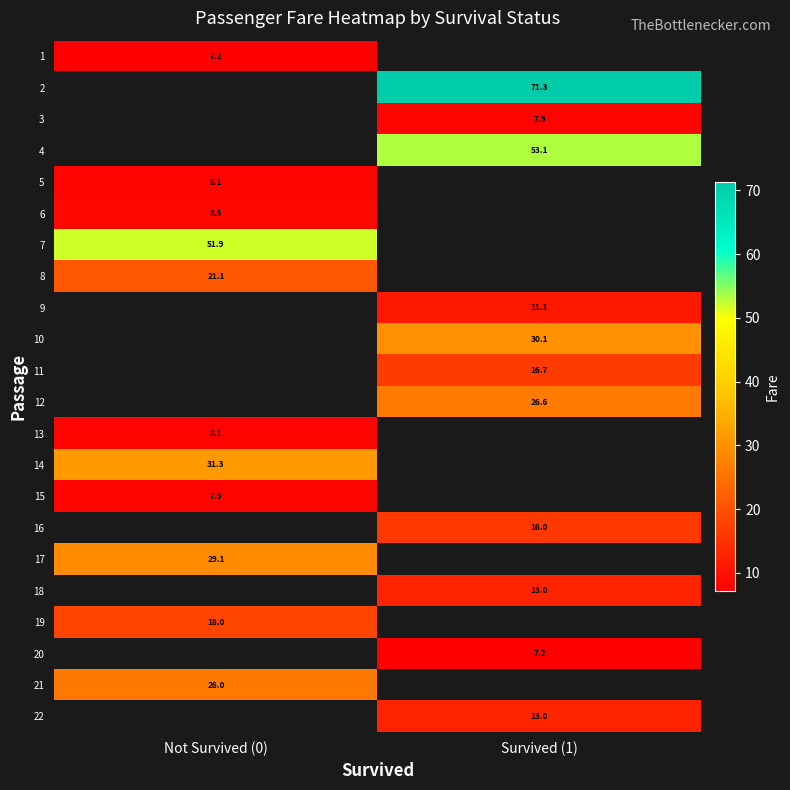

What is the maximum value shown in the chart?

71.3